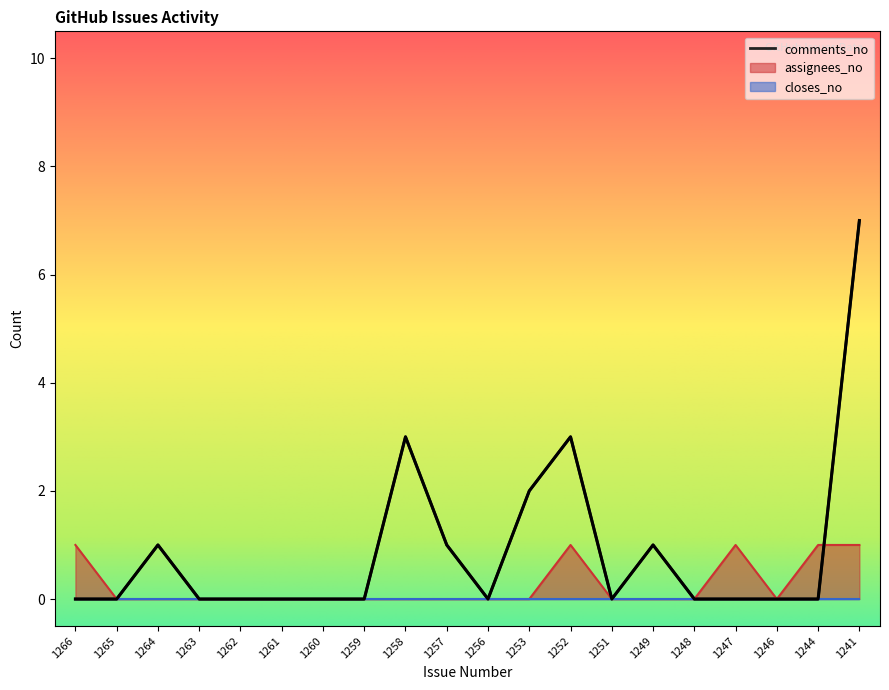

How many data points in assignees_no are above 0?

5